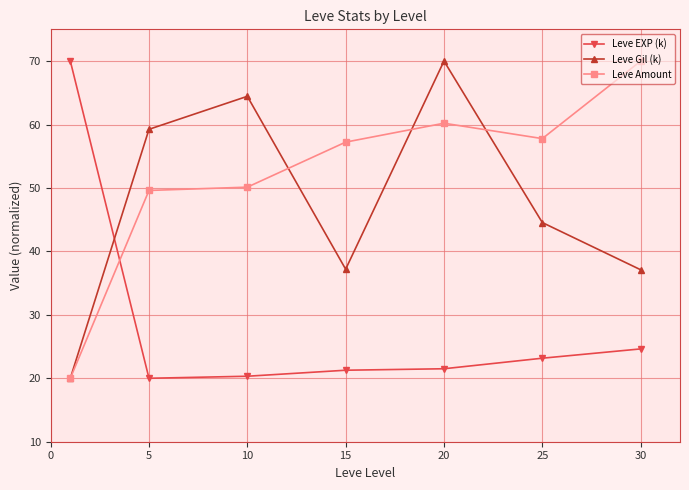

What is the smallest value displayed?

20.0